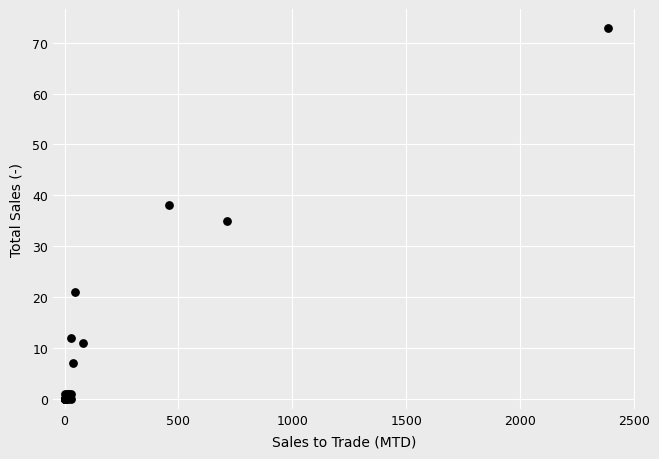

What Y value in the scatter plot is closest to 36?

35